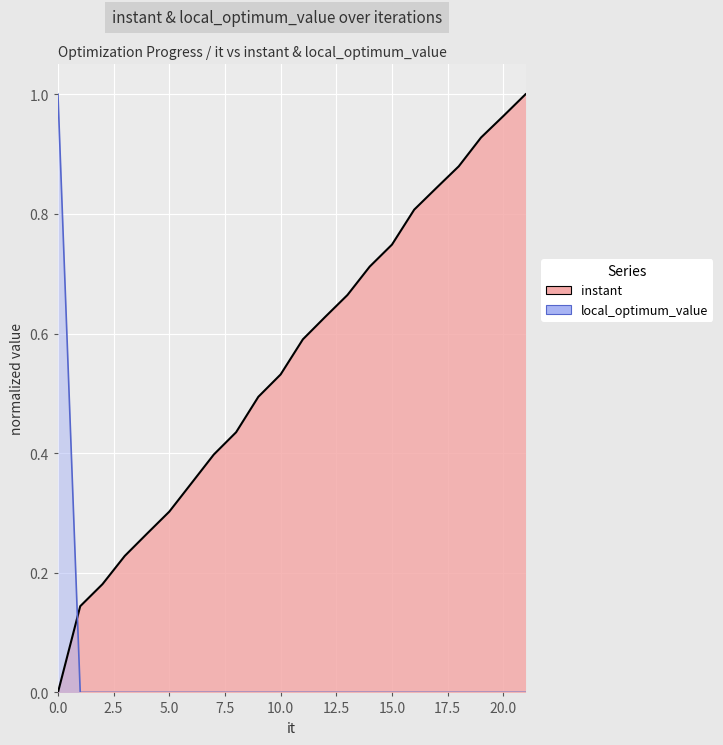

Which series has the largest range (max minus min)?

instant